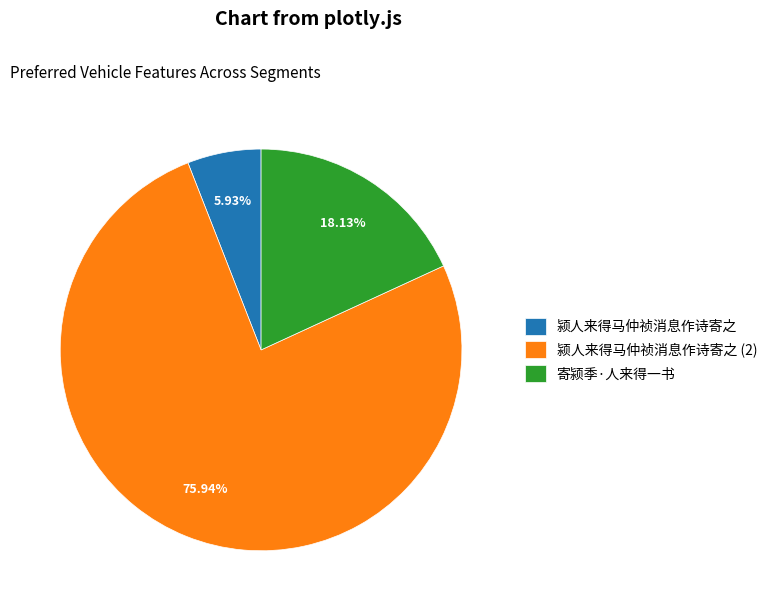

The 颍人来得马仲祯消息作诗寄之 slice represents 88% of the pie. True or false?

False